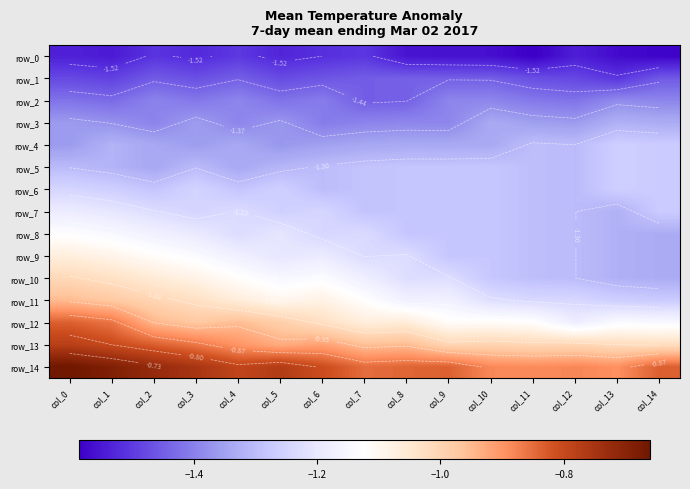

Which series has the largest total across all categories?

row_14